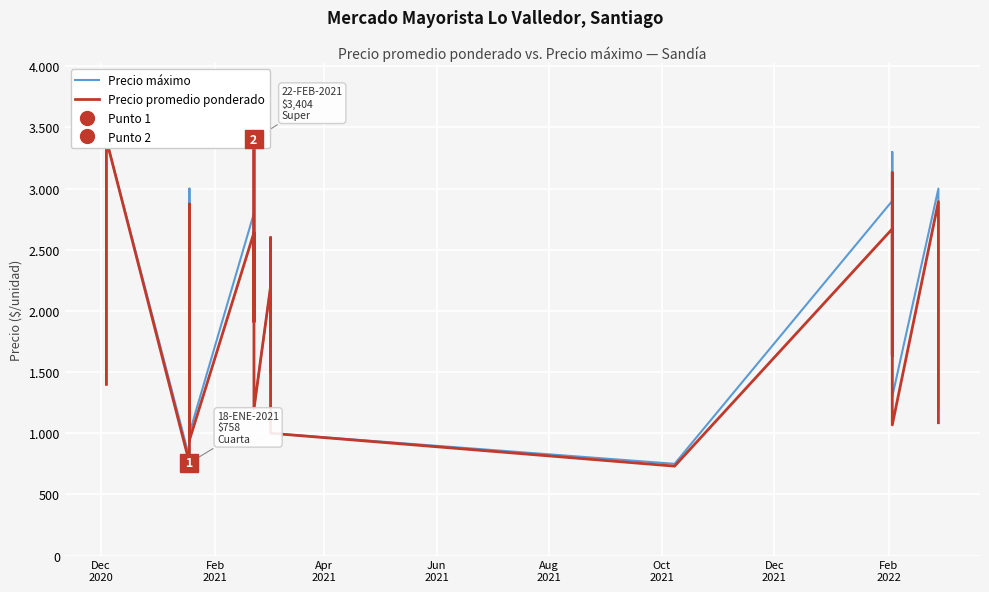

True or false: Precio promedio ponderado and Precio máximo cross at least once.

False